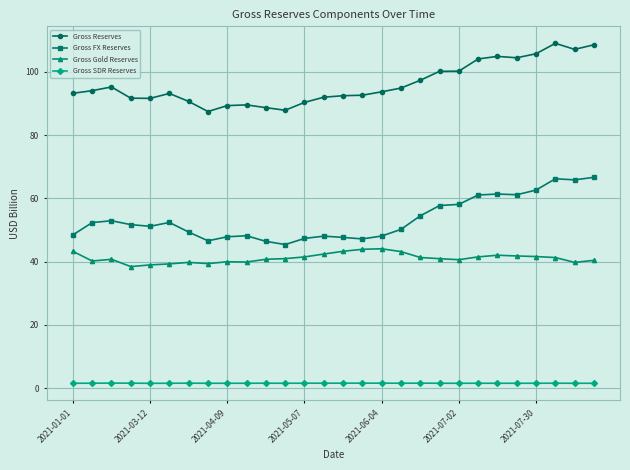

True or false: Gross SDR Reserves and Gross Reserves intersect in this chart.

False